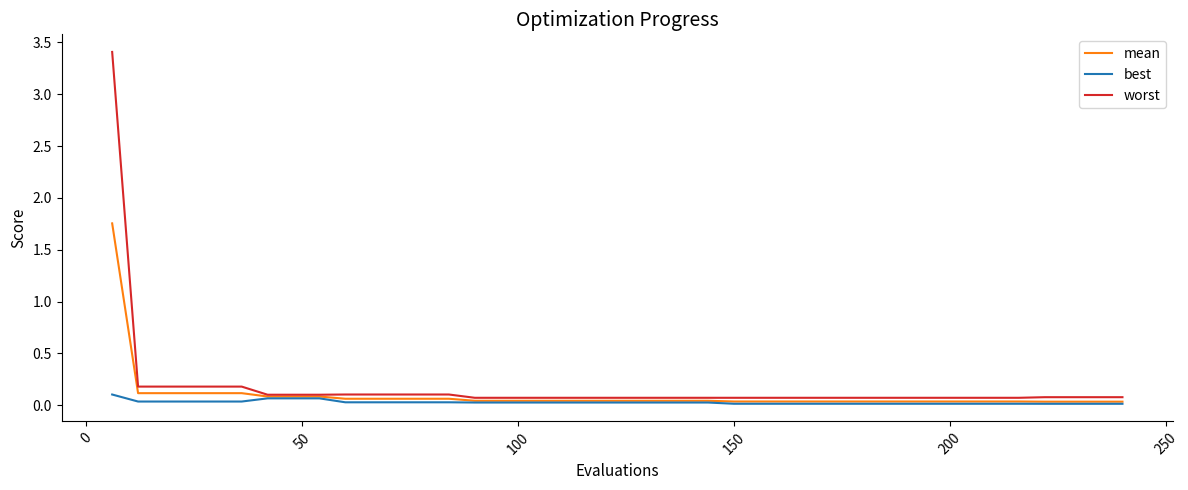

Does the chart have visible grid lines?

No